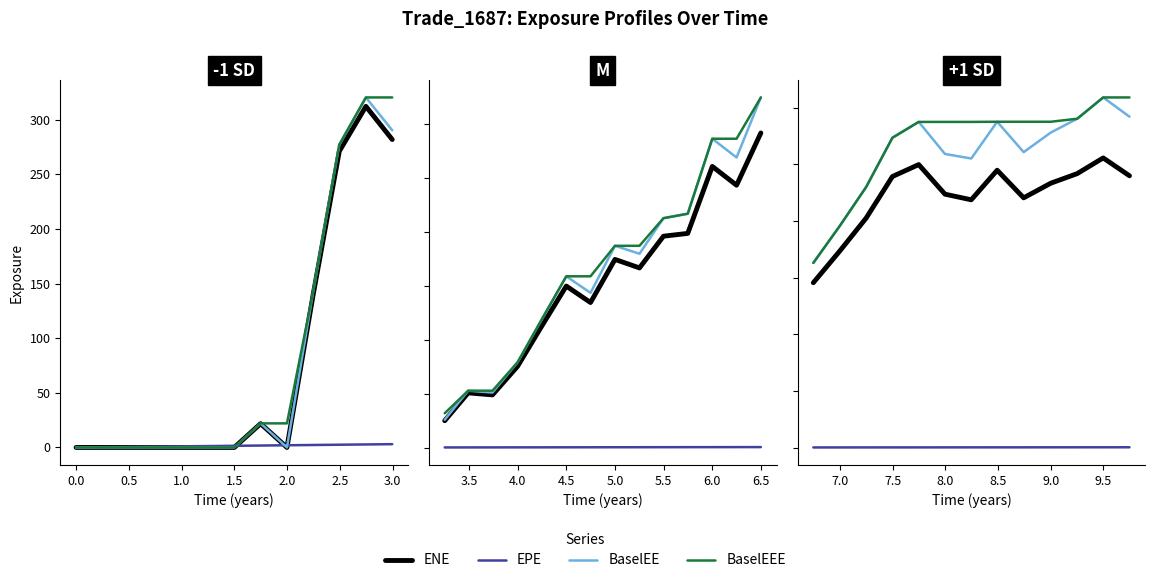

What is the difference between the maximum and minimum values in the BaselEE series?

2918.6